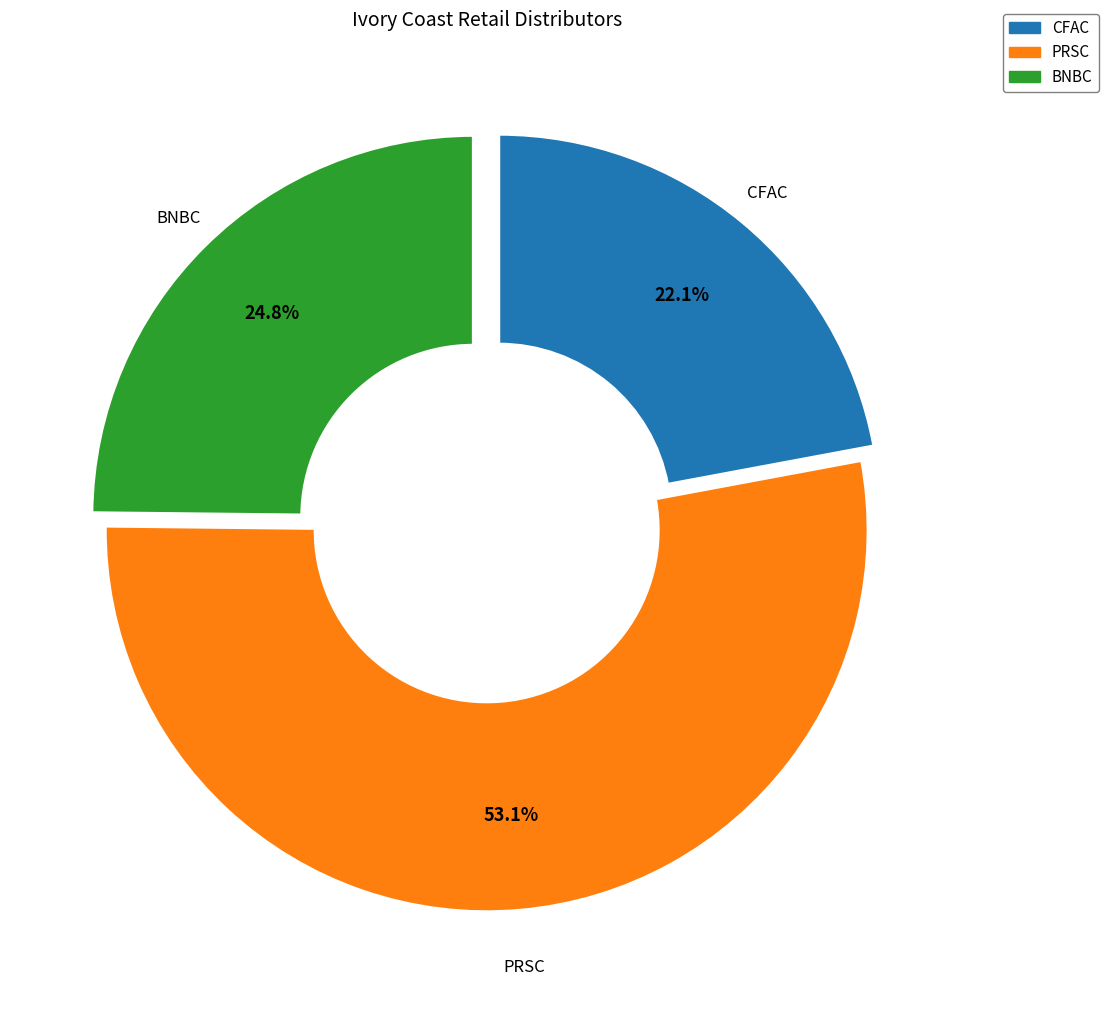

Is there any slice that represents more than half of the pie?

Yes